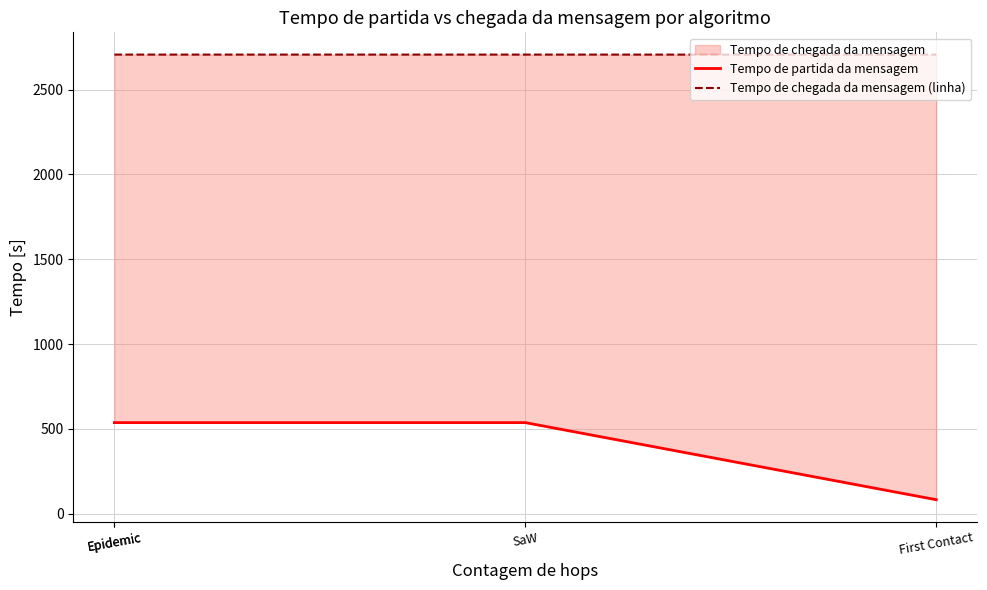

Does the chart have visible grid lines?

Yes